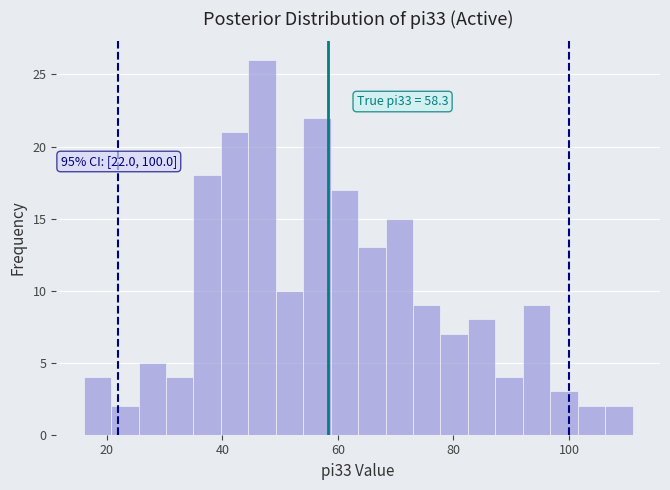

Around what value on the x-axis is the tallest bar? Give the approximate position of its centre, as read against the axis.

46